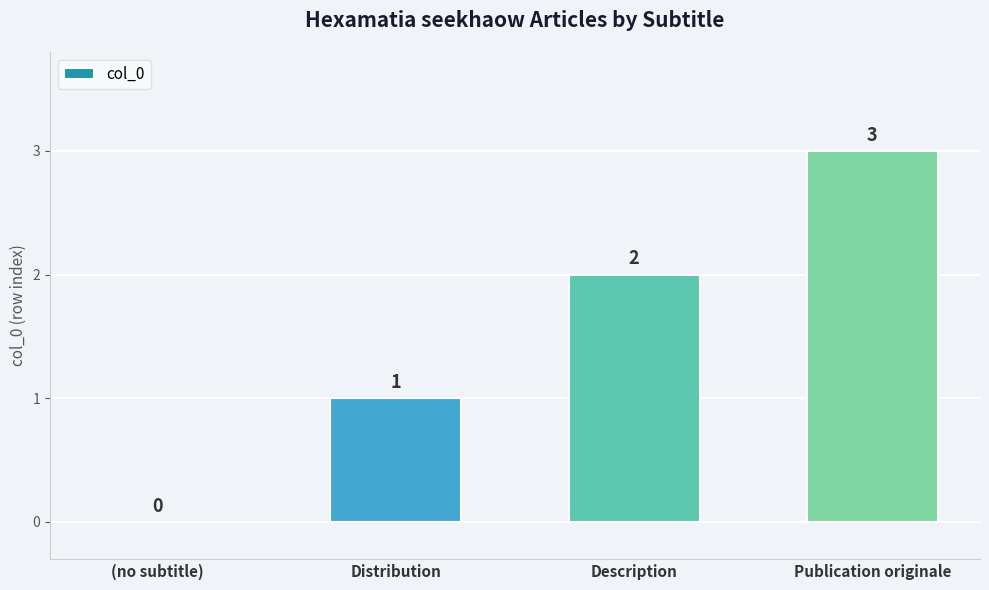

Reading right to left, list all the values displayed in this chart.

Publication originale=3	Description=2	Distribution=1	(no subtitle)=0